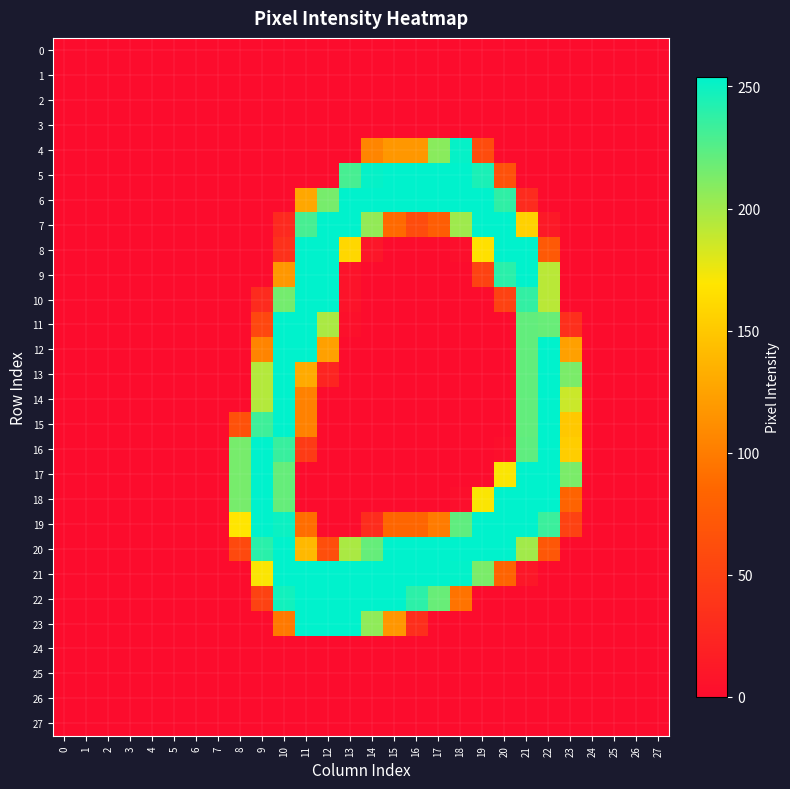

Rank the series by their maximum value, from highest to lowest.

5, 6, 7, 8, 9, 10, 11, 12, 13, 14, 15, 16, 17, 18, 19, 20, 21, 22, 23, 4, 0, 1, 2, 3, 24, 25, 26, 27